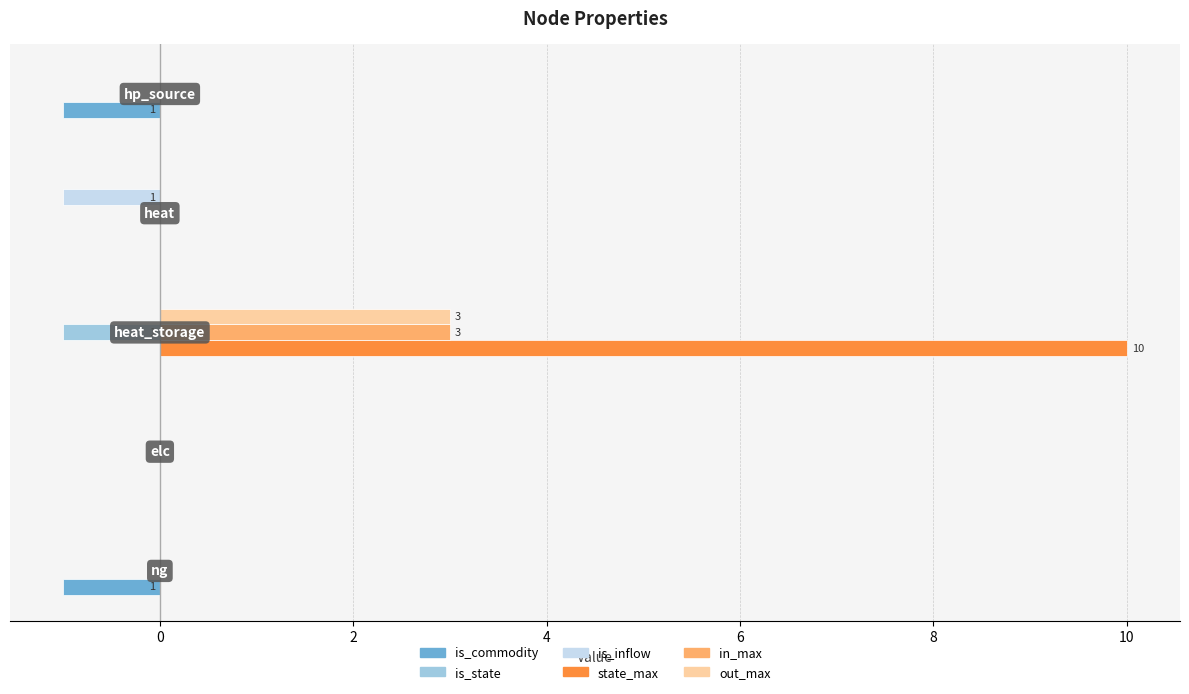

What is the sum of all in_max values?

3